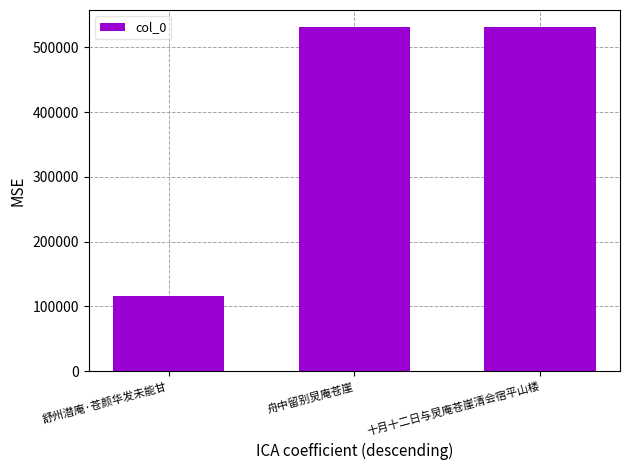

Where is the data nearest to the value 323760?

十月十二日与炅庵苍崖清会宿平山楼